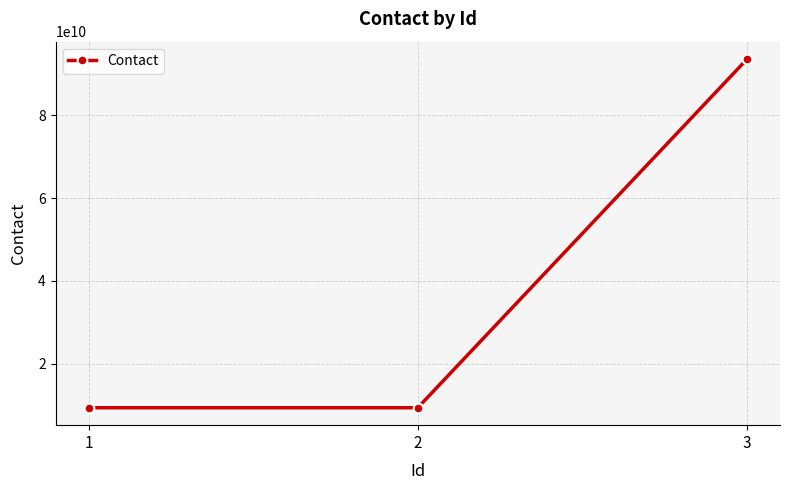

What is the minimum value shown in the chart?

9356162084